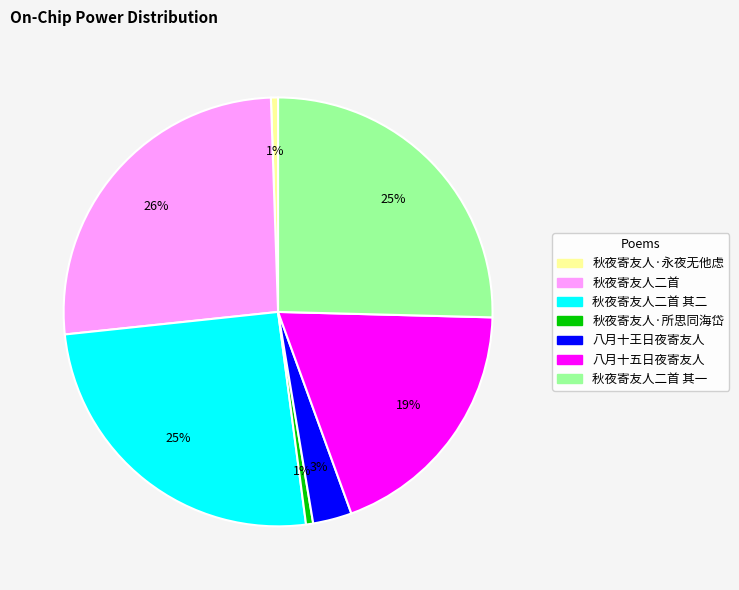

Is there a majority slice in this chart?

No